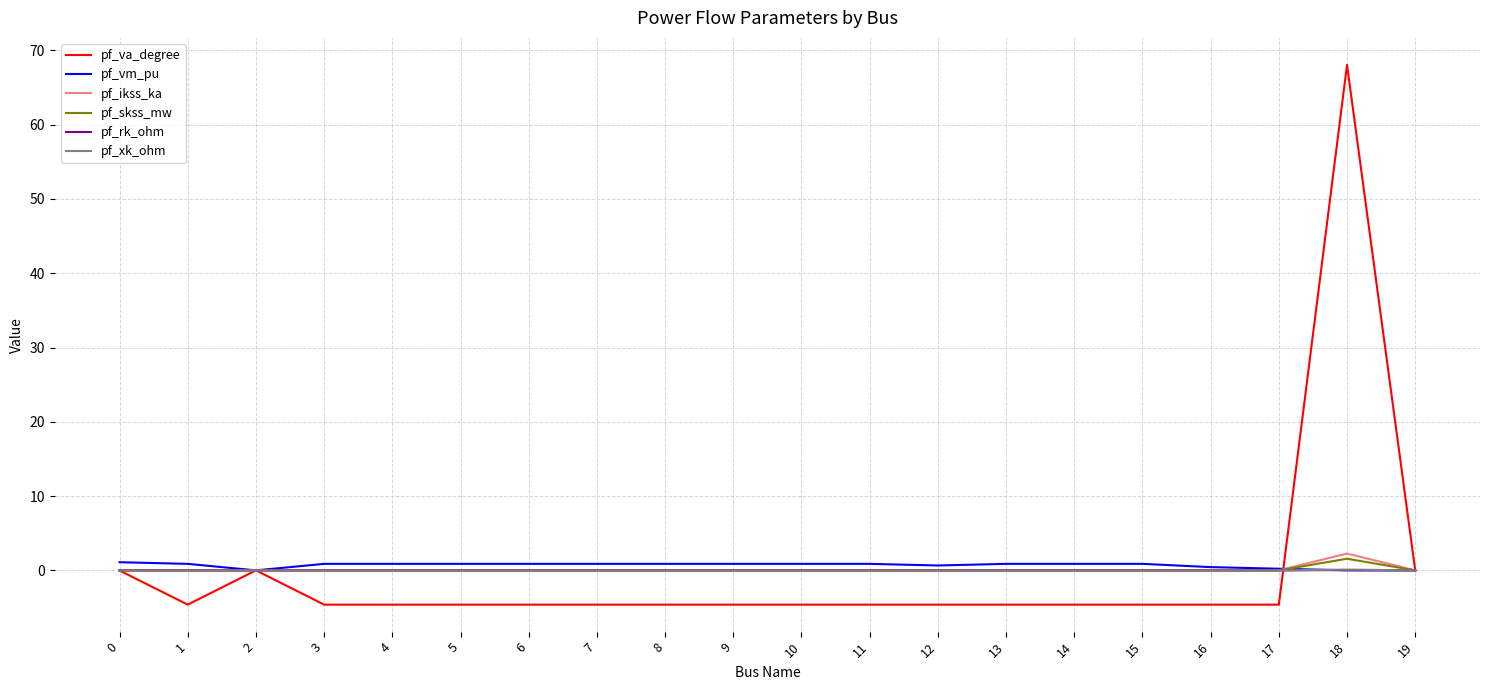

Is the value of pf_vm_pu at 3 greater than the value of pf_va_degree at 6?

Yes